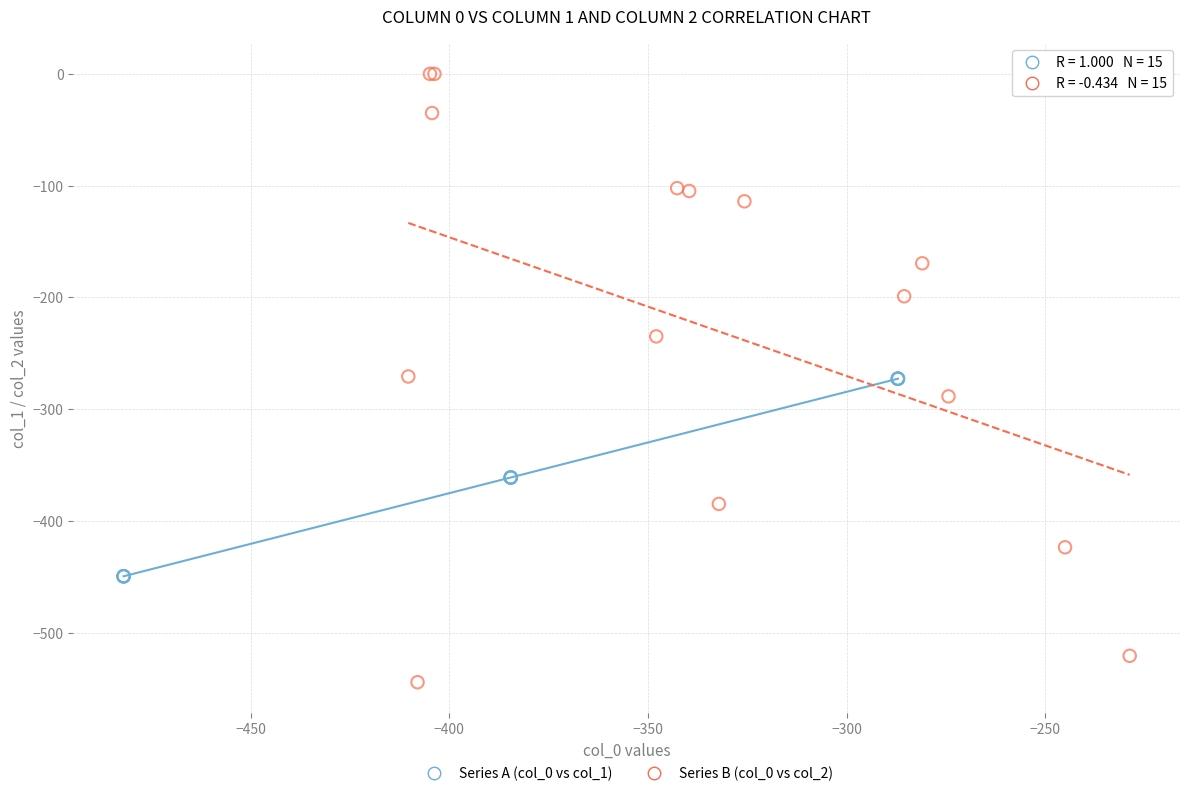

Which series reaches the minimum Y coordinate?

Series B (col_0 vs col_2)